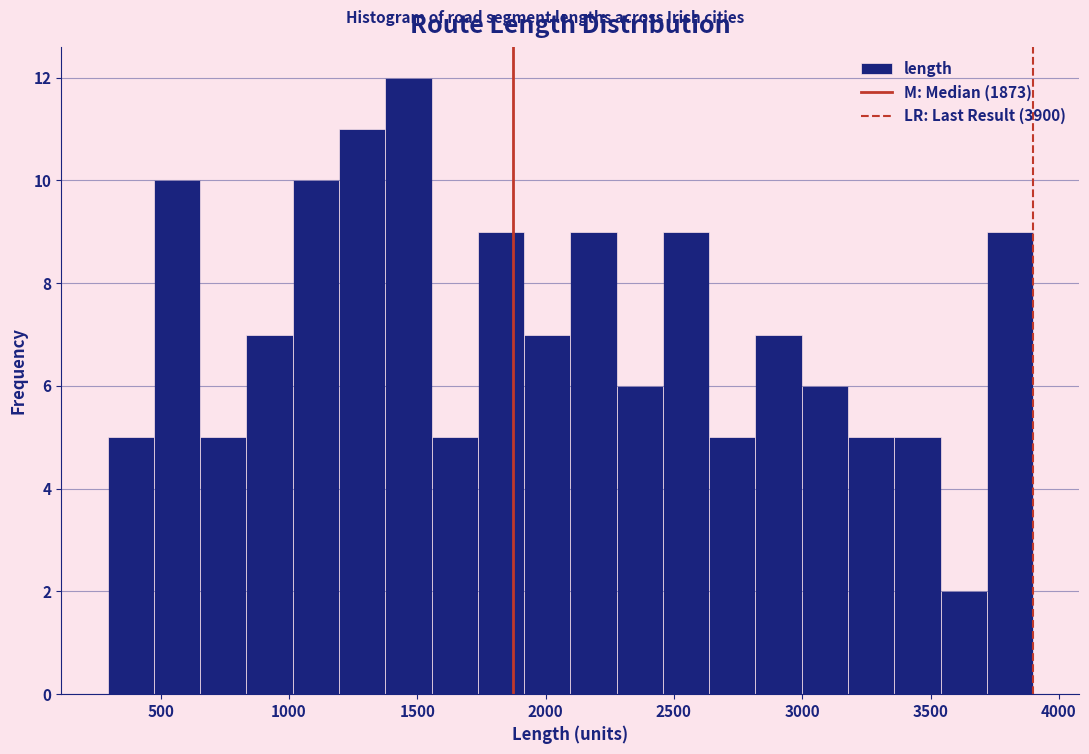

Around what value on the x-axis is the tallest bar? Give the approximate position of its centre, as read against the axis.

1450